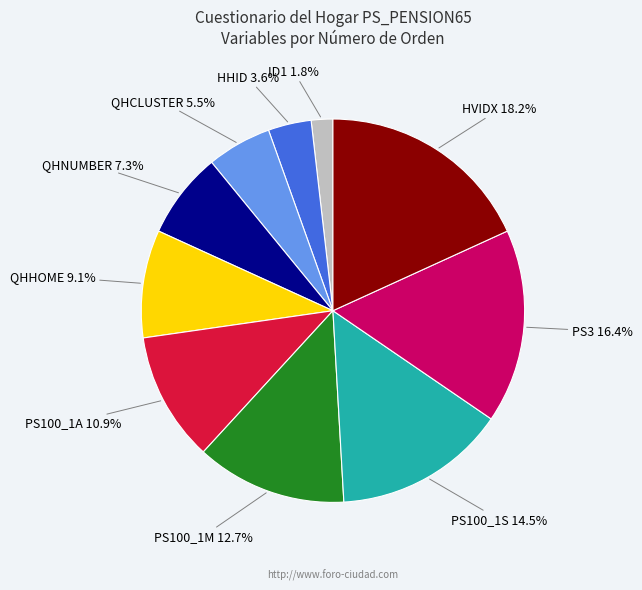

How many segments does this pie chart have?

10